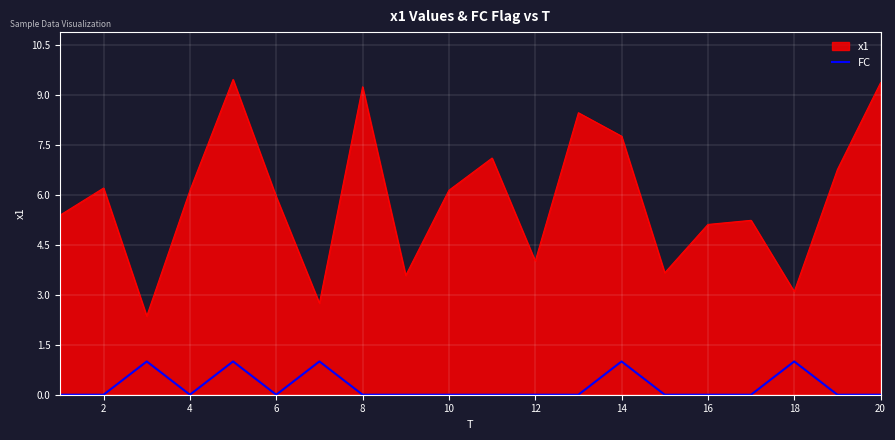

True or false: FC and x1 cross at least once.

False